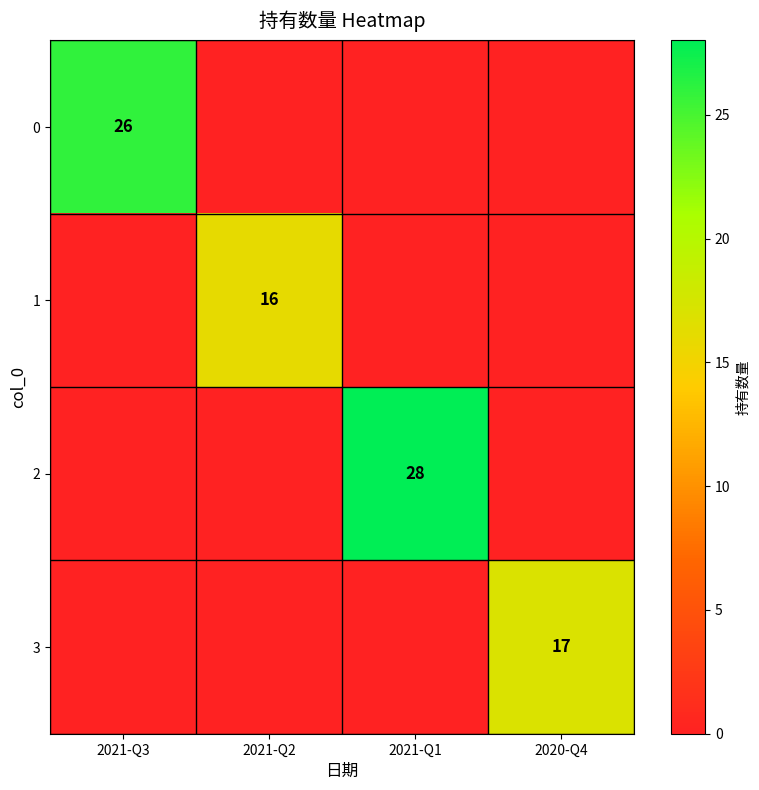

Is it true that 3 equals 27 at 2020-Q4?

False